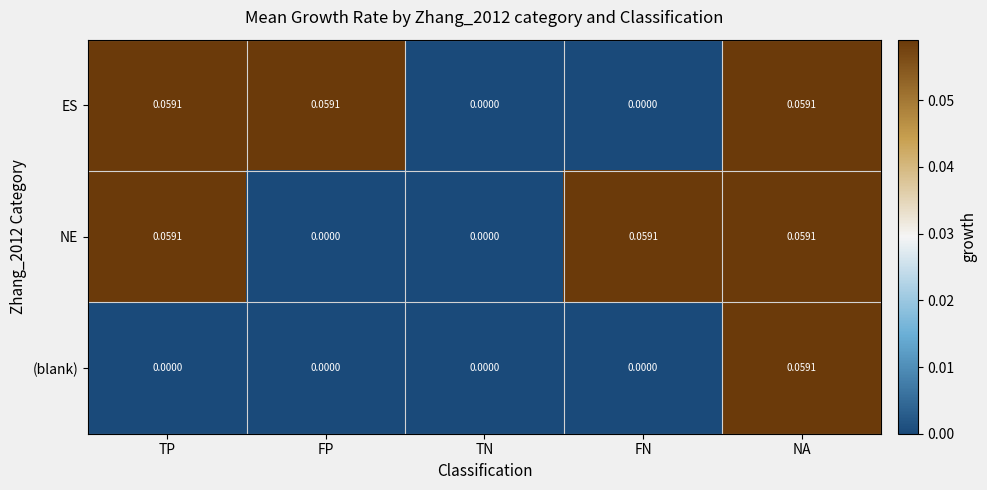

Is the value of (blank) at FP greater than the value of ES at FP?

No